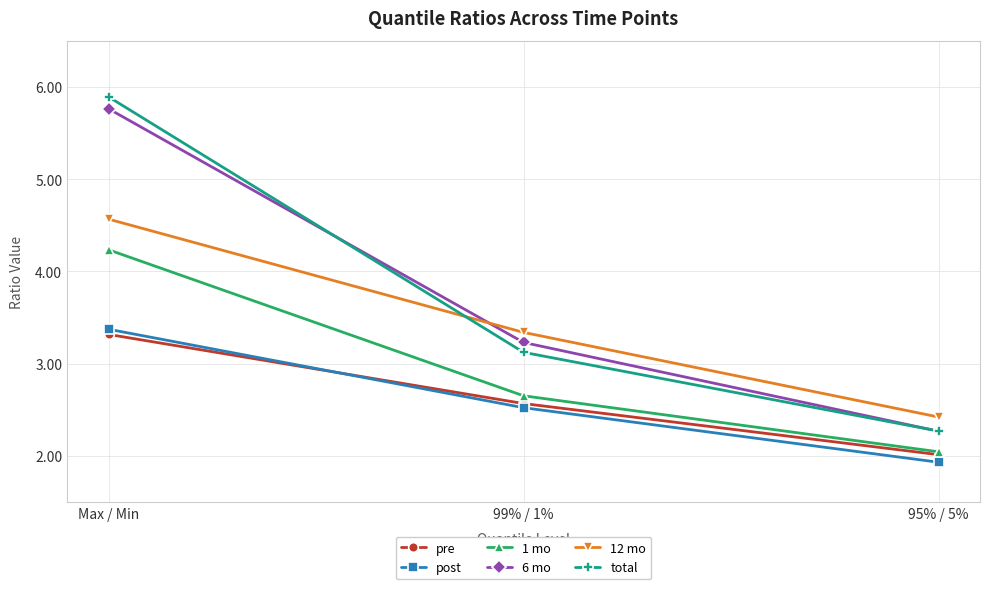

Reading left to right, transcribe all the data shown in this chart.

pre: Max / Min=3.3	99% / 1%=2.6	95% / 5%=2.0
post: Max / Min=3.4	99% / 1%=2.5	95% / 5%=1.9
1 mo: Max / Min=4.2	99% / 1%=2.7	95% / 5%=2.0
6 mo: Max / Min=5.8	99% / 1%=3.2	95% / 5%=2.3
12 mo: Max / Min=4.6	99% / 1%=3.3	95% / 5%=2.4
total: Max / Min=5.9	99% / 1%=3.1	95% / 5%=2.3